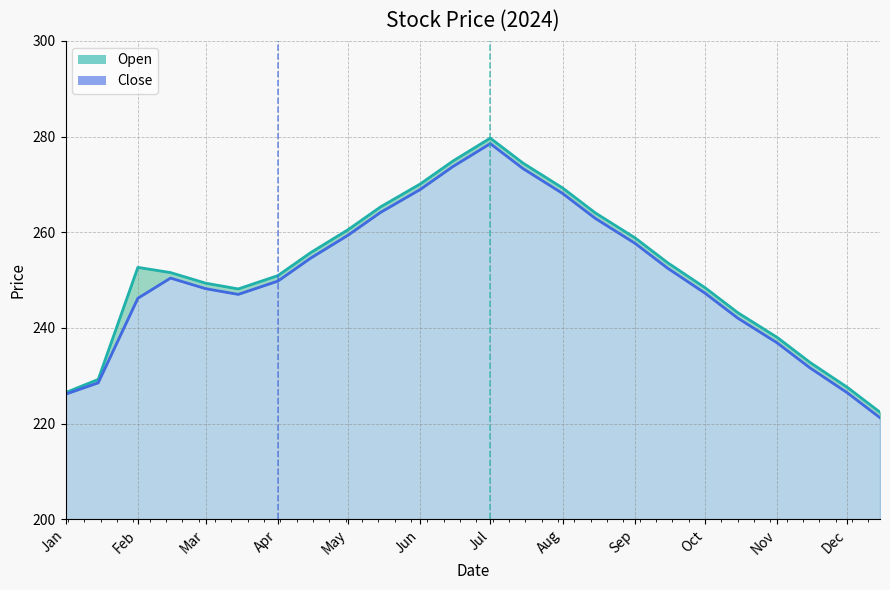

True or false: Open has more than 2 interior local peaks.

False